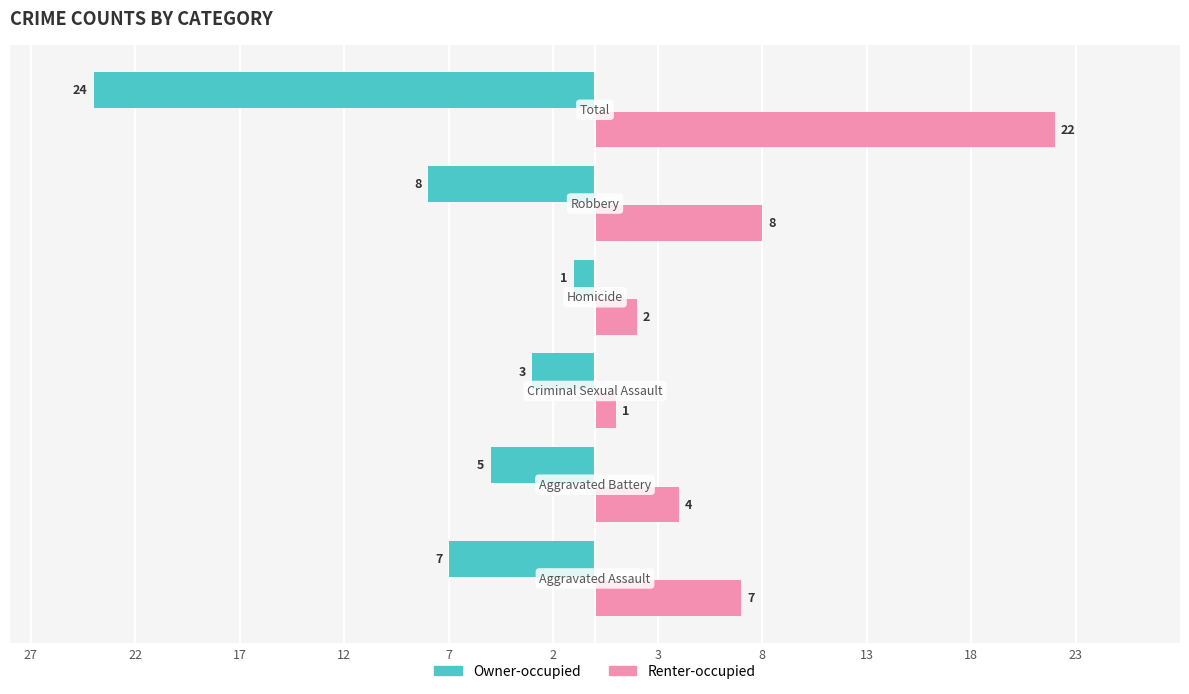

What are all the series names shown in the legend?

Owner-occupied, Renter-occupied